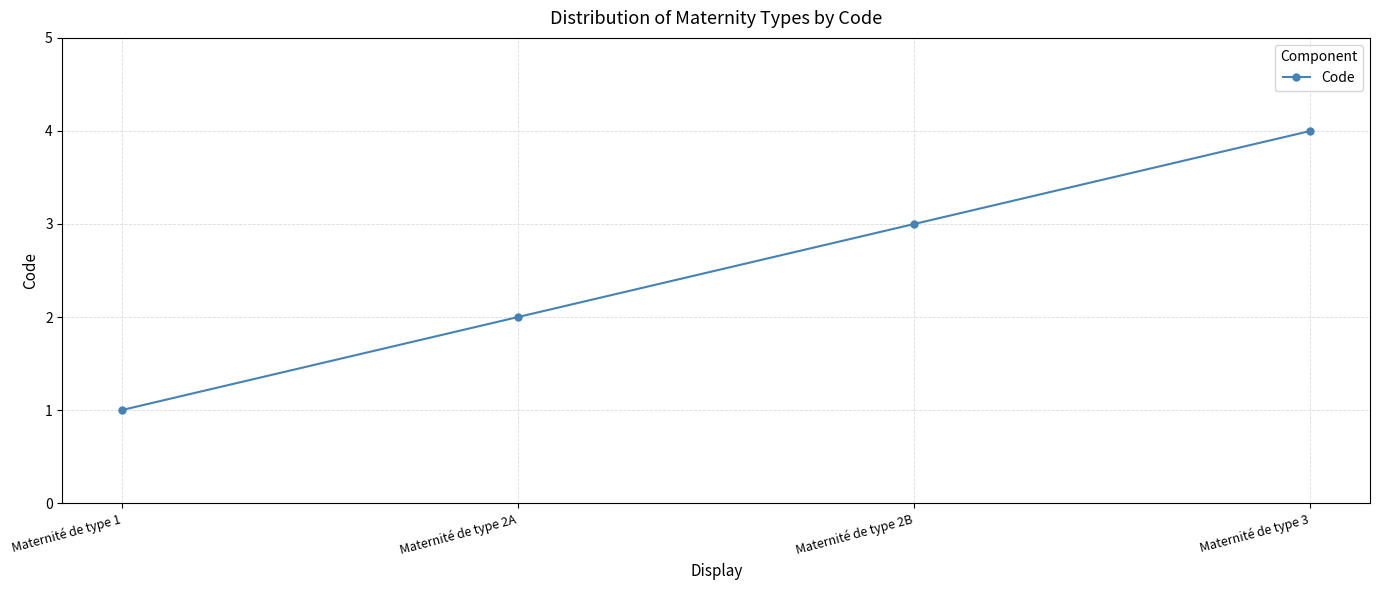

Does the chart have visible grid lines?

Yes